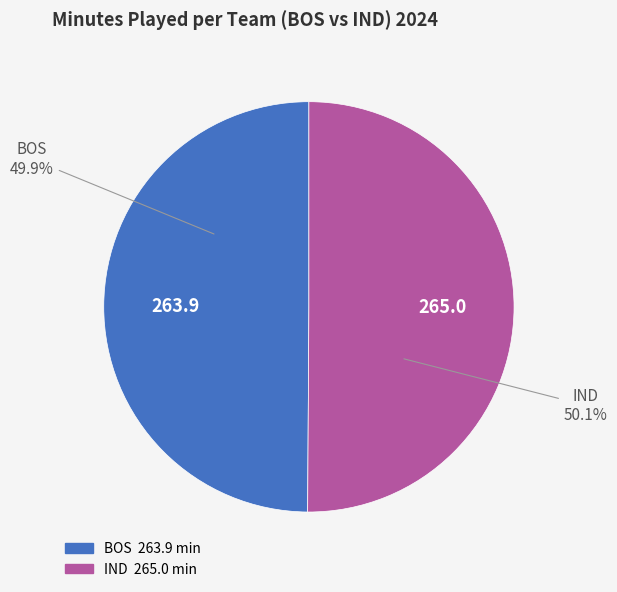

Does any single category account for the majority?

Yes